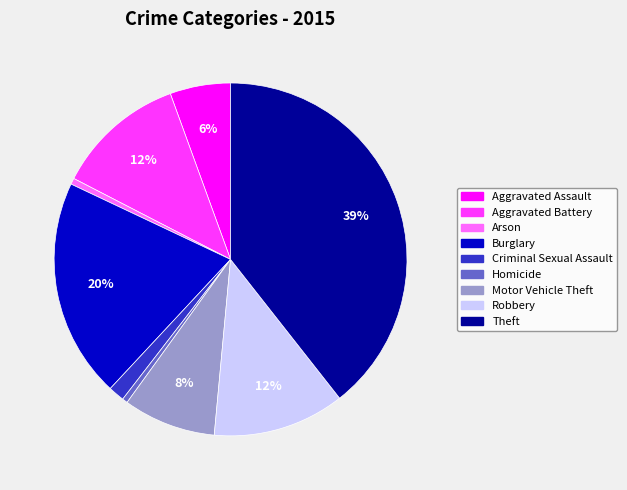

To the nearest percent, what is the difference between the largest and smallest slice percentages?

39%